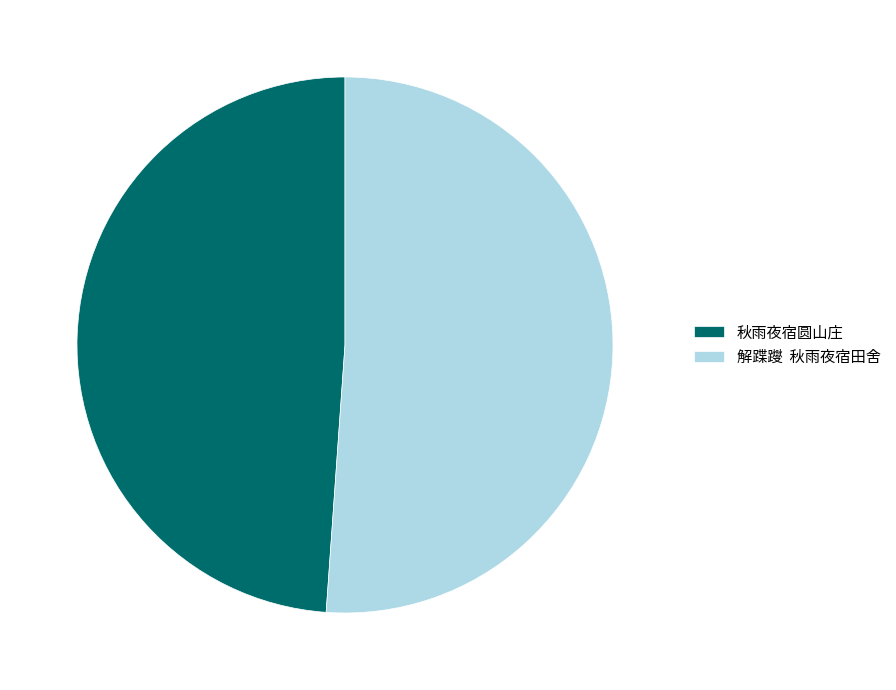

Is there any slice that represents more than half of the pie?

Yes